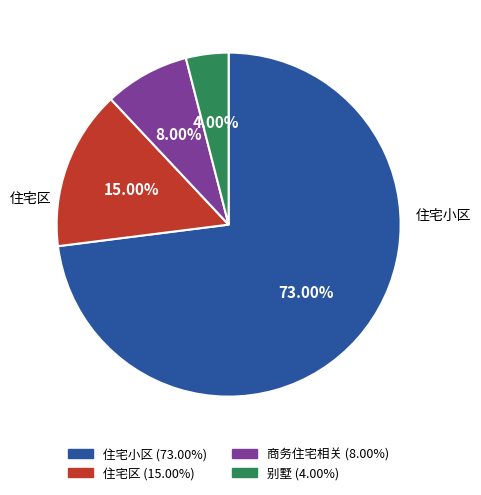

Is it true that 别墅 is 12% of the pie?

False